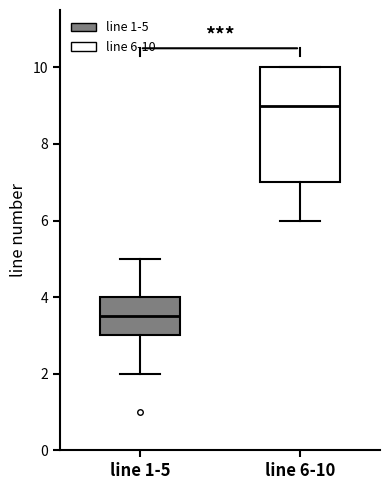

Where does the lower whisker of the box for line 6-10 end on the y-axis? The values are not printed on the chart, so give them approximately, as read against the axis.

6.0